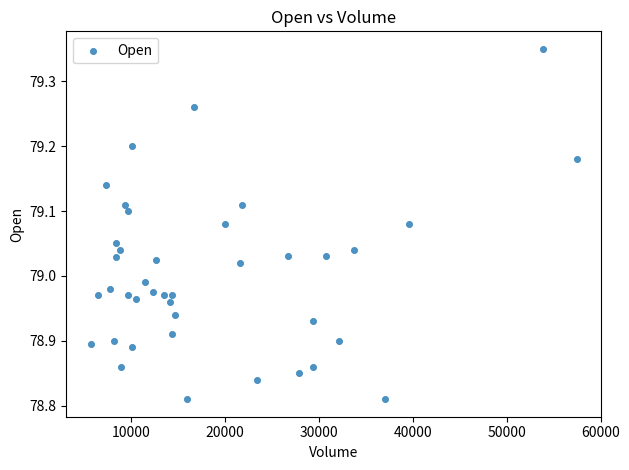

What is the range of X values (max minus min)?

51750.0